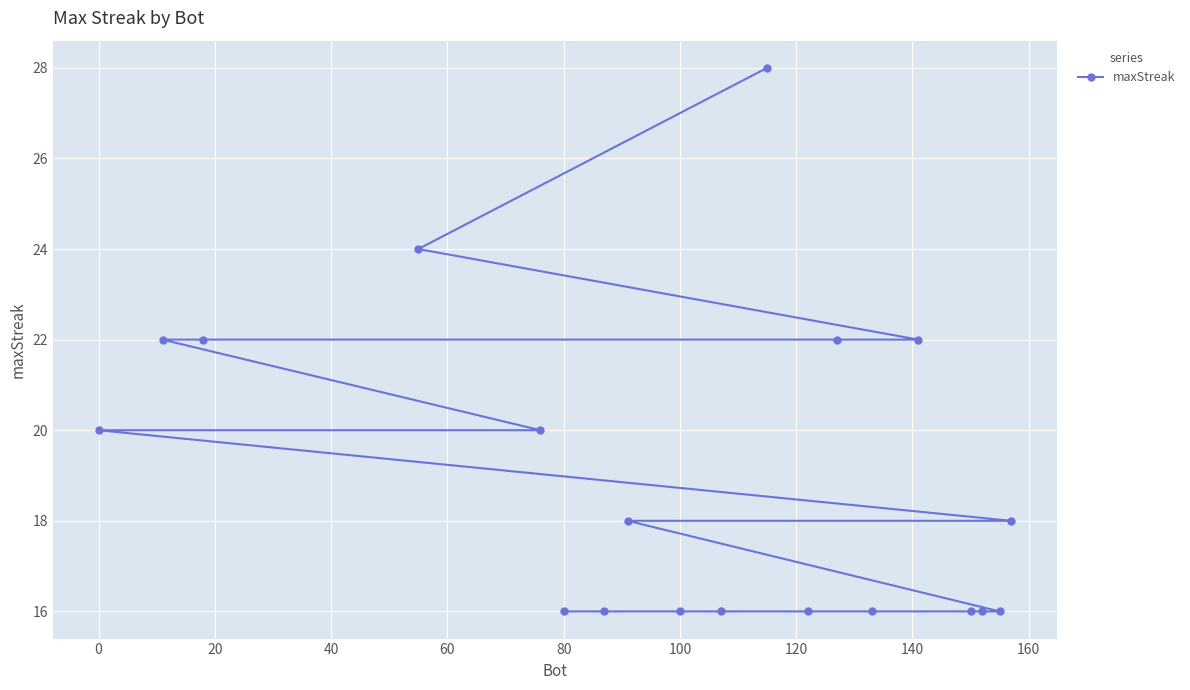

What is the difference between the maximum and minimum values?

12